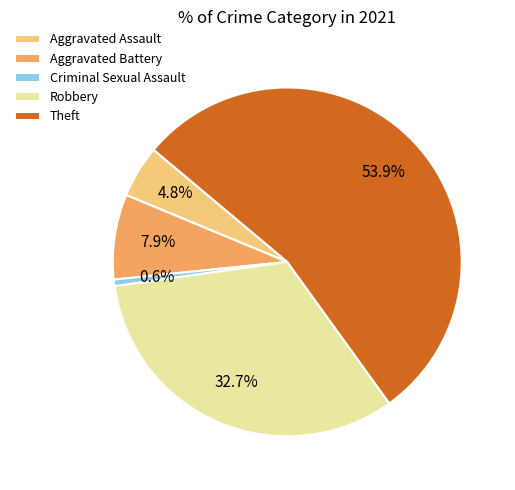

True or false: Robbery accounts for 33% of the total.

True